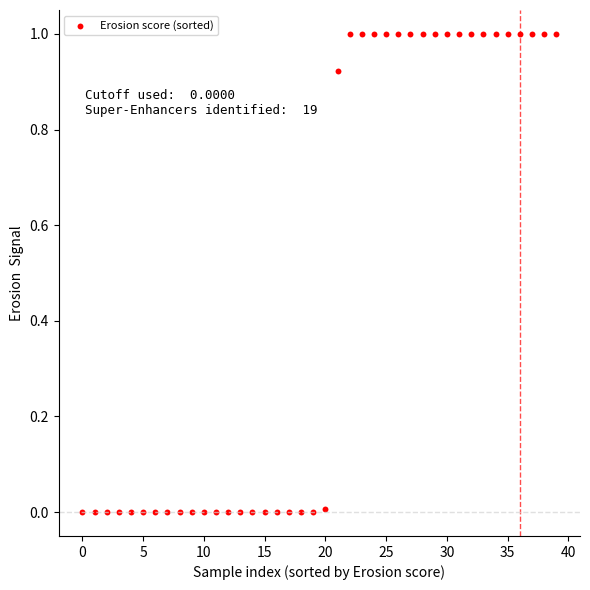

What is the range of Y values (max minus min)?

1.0